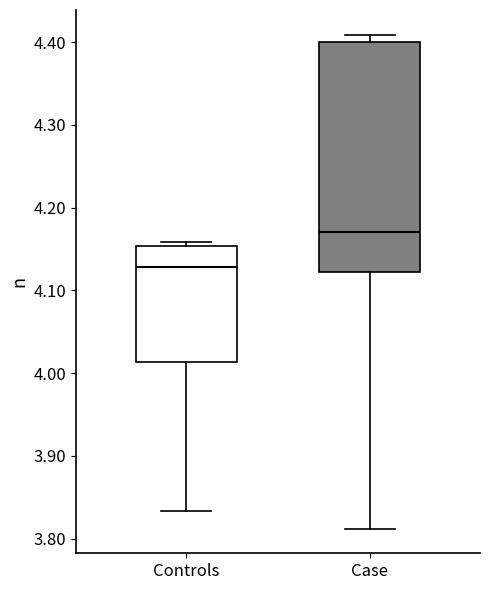

Reading left to right, read every box against the y-axis: the position of its median line, the range the box covers, and the ends of its whiskers. The values are not printed on the chart, so give them approximately, as read against the axis.

Controls: median 4.13, box 4.01 to 4.15, whiskers 3.83 to 4.16
Case: median 4.17, box 4.12 to 4.40, whiskers 3.81 to 4.41